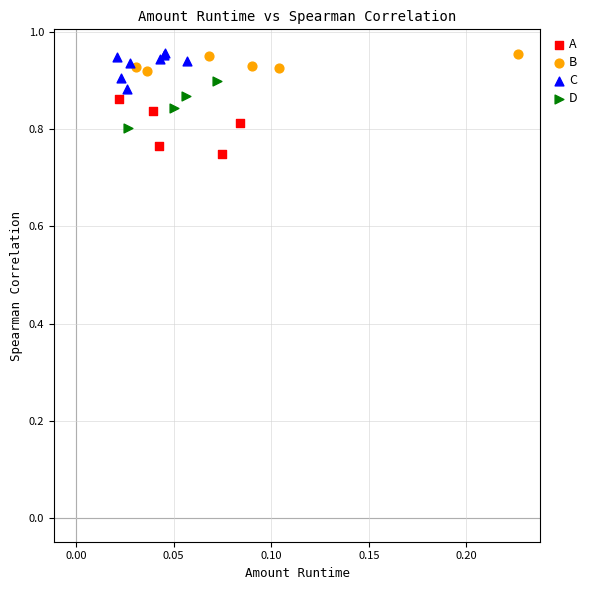

What are all the series names shown in the legend?

A, B, C, D